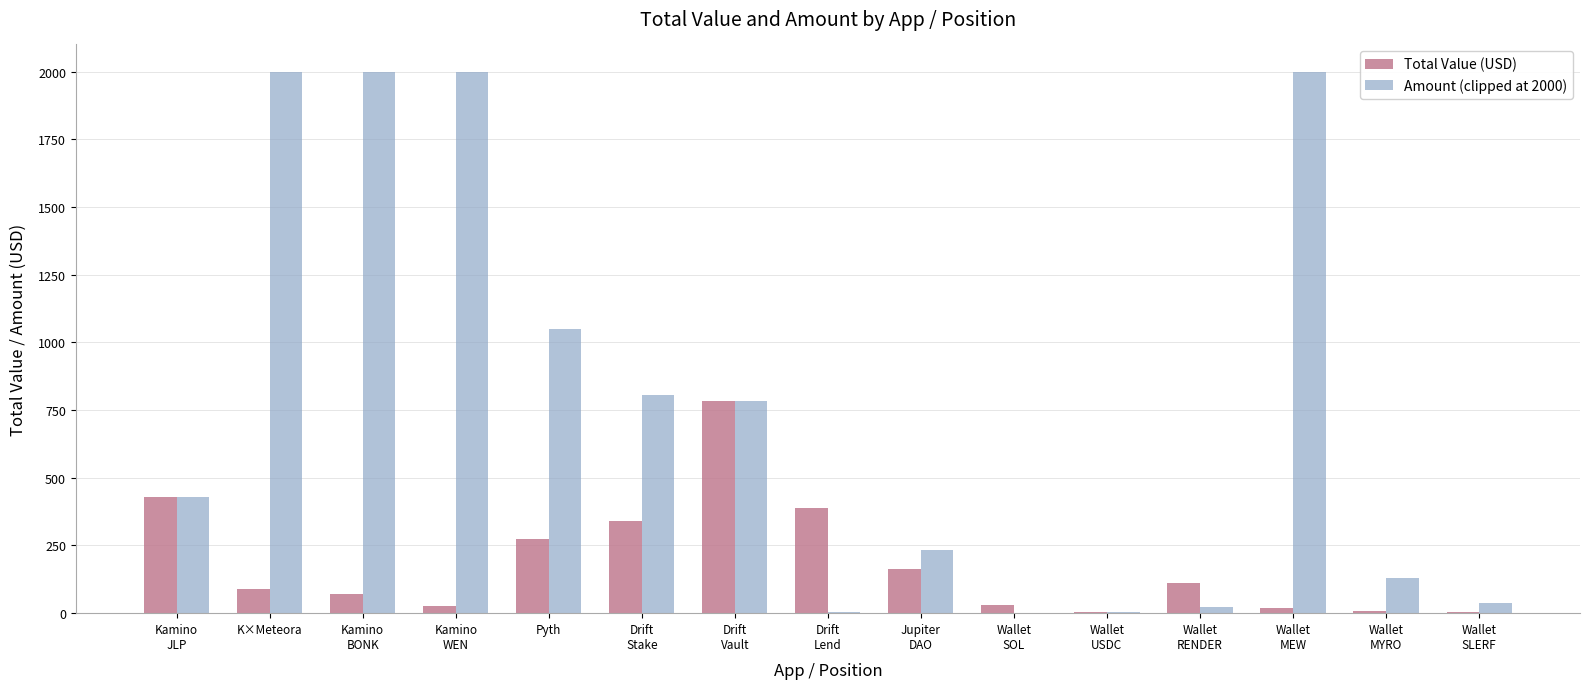

What is the difference between the Amount (clipped at 2000) values at Wallet
SOL and Kamino
BONK?

1999.8